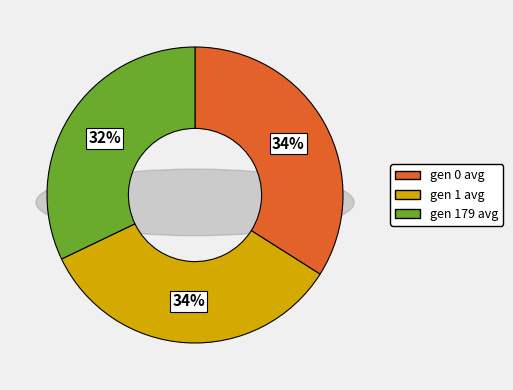

Is gen 179 avg the majority of the pie?

No